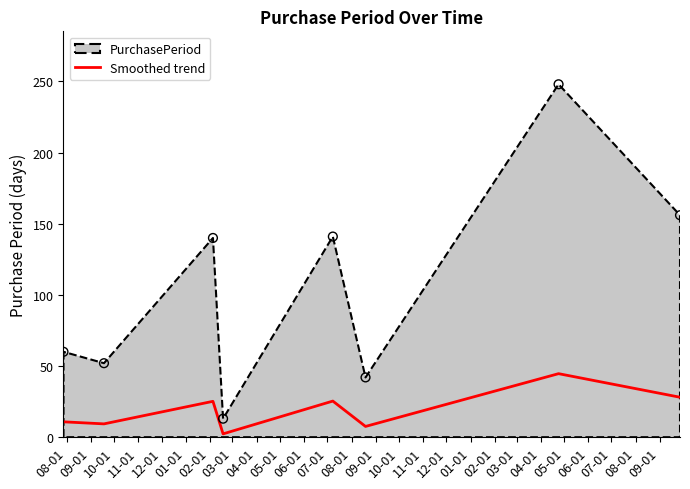

Which has a higher value, 08-01 or 11-01?

08-01